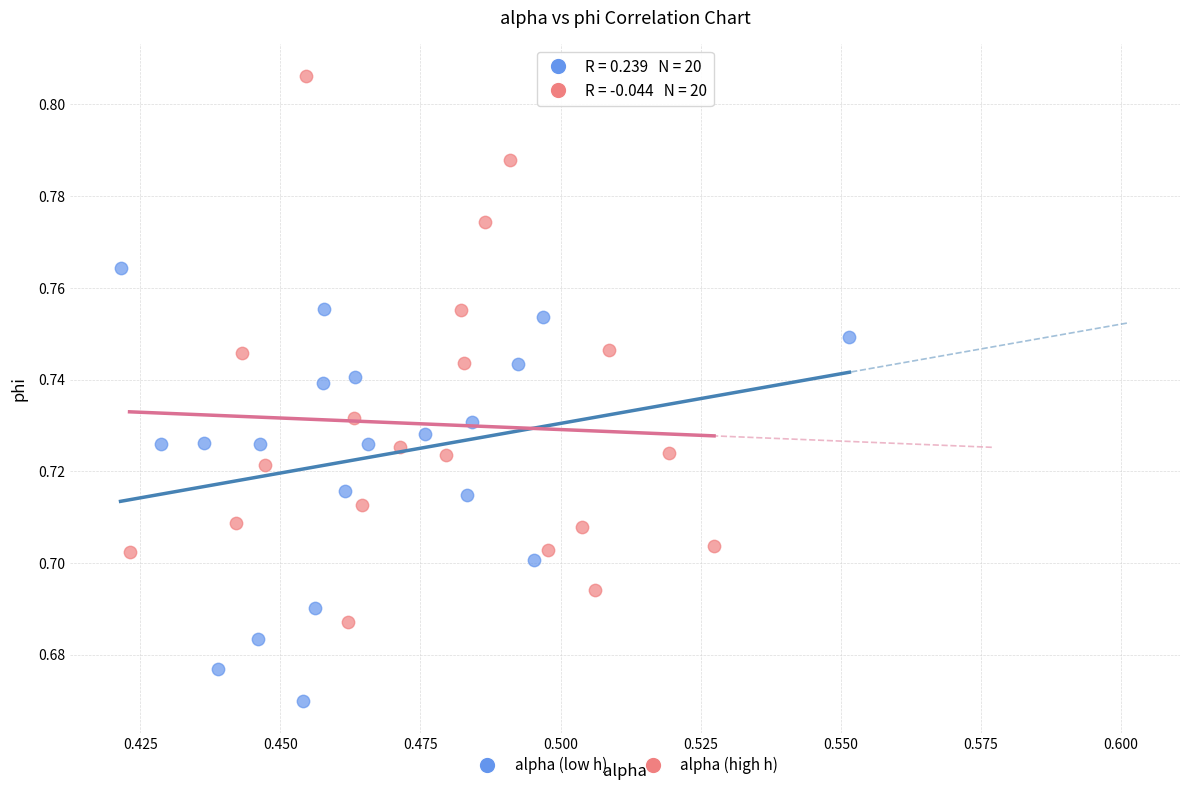

What are all the series names shown in the legend?

alpha (low h), alpha (high h)